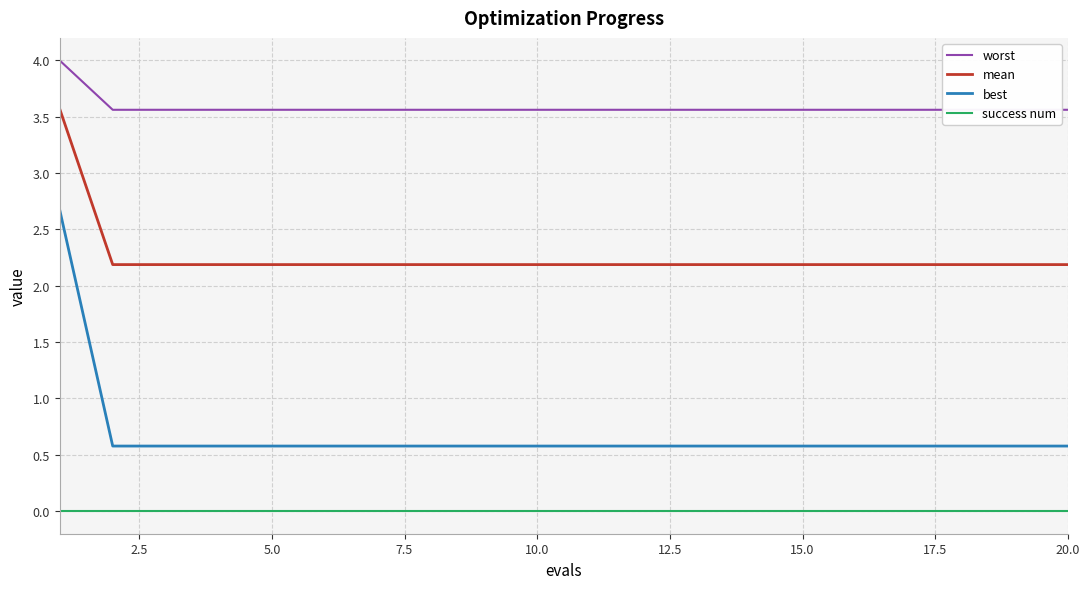

What is the lowest value of the worst series?

3.6